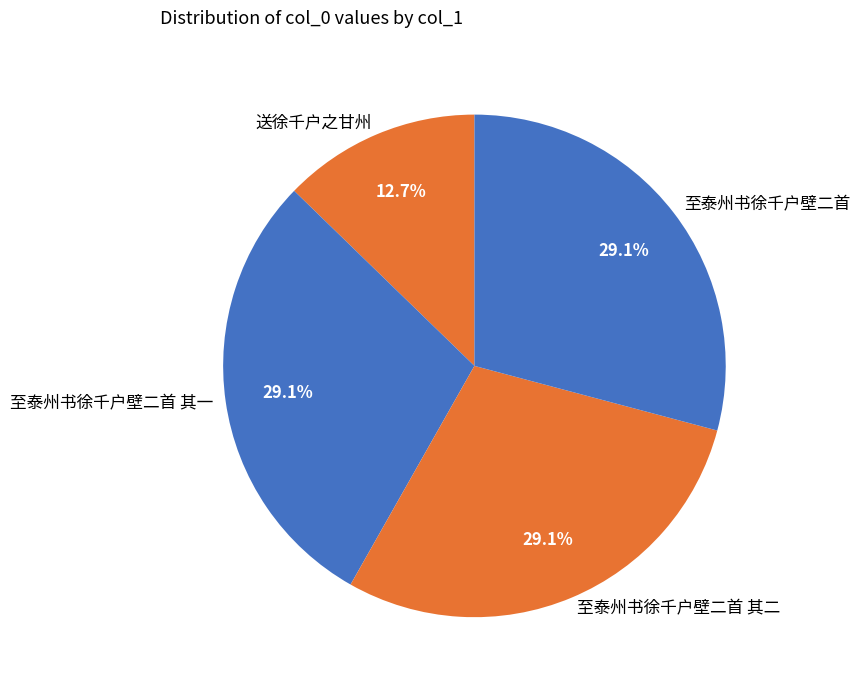

To the nearest percent, what is the difference between the largest and smallest slice percentages?

16%